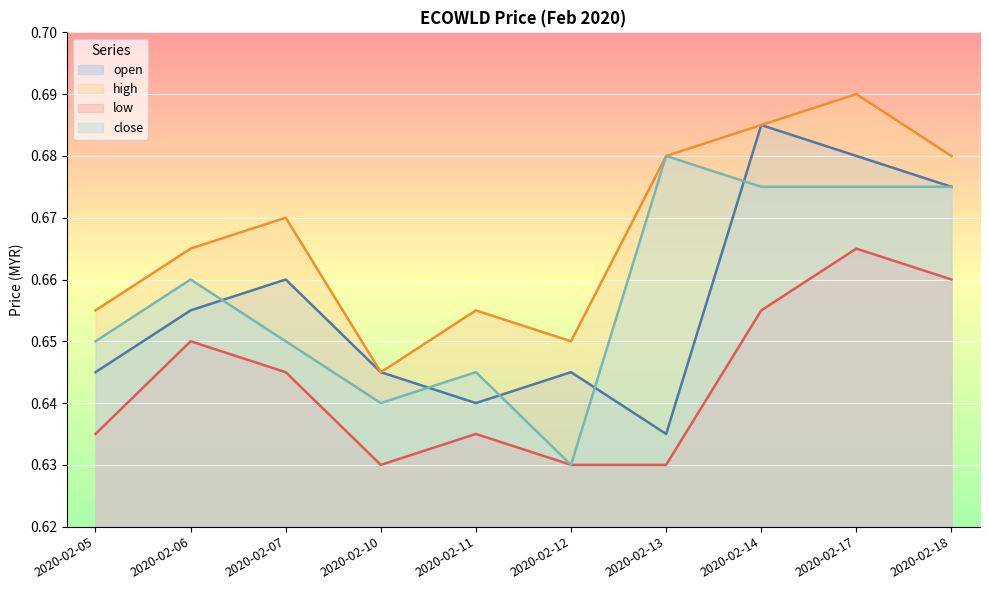

How many data points does each series have?

10